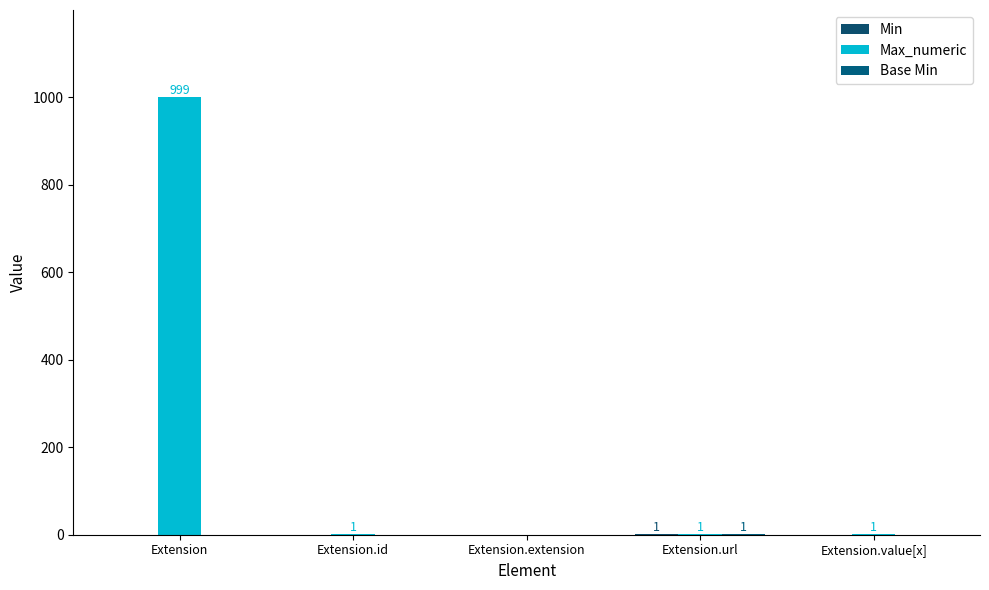

Are the bars horizontal?

No